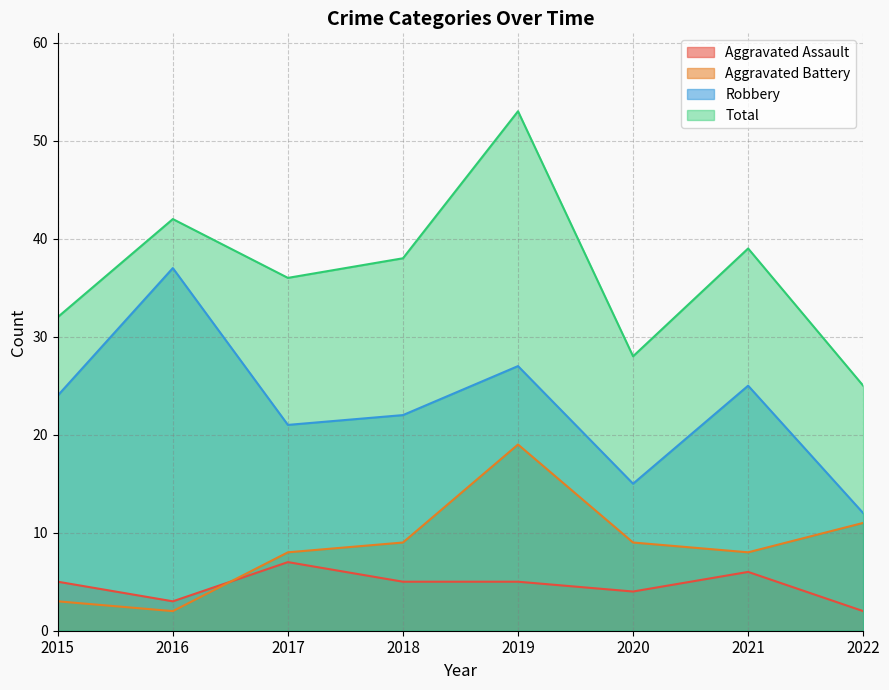

What is the value of the Aggravated Assault point at the 8th from the left?

2